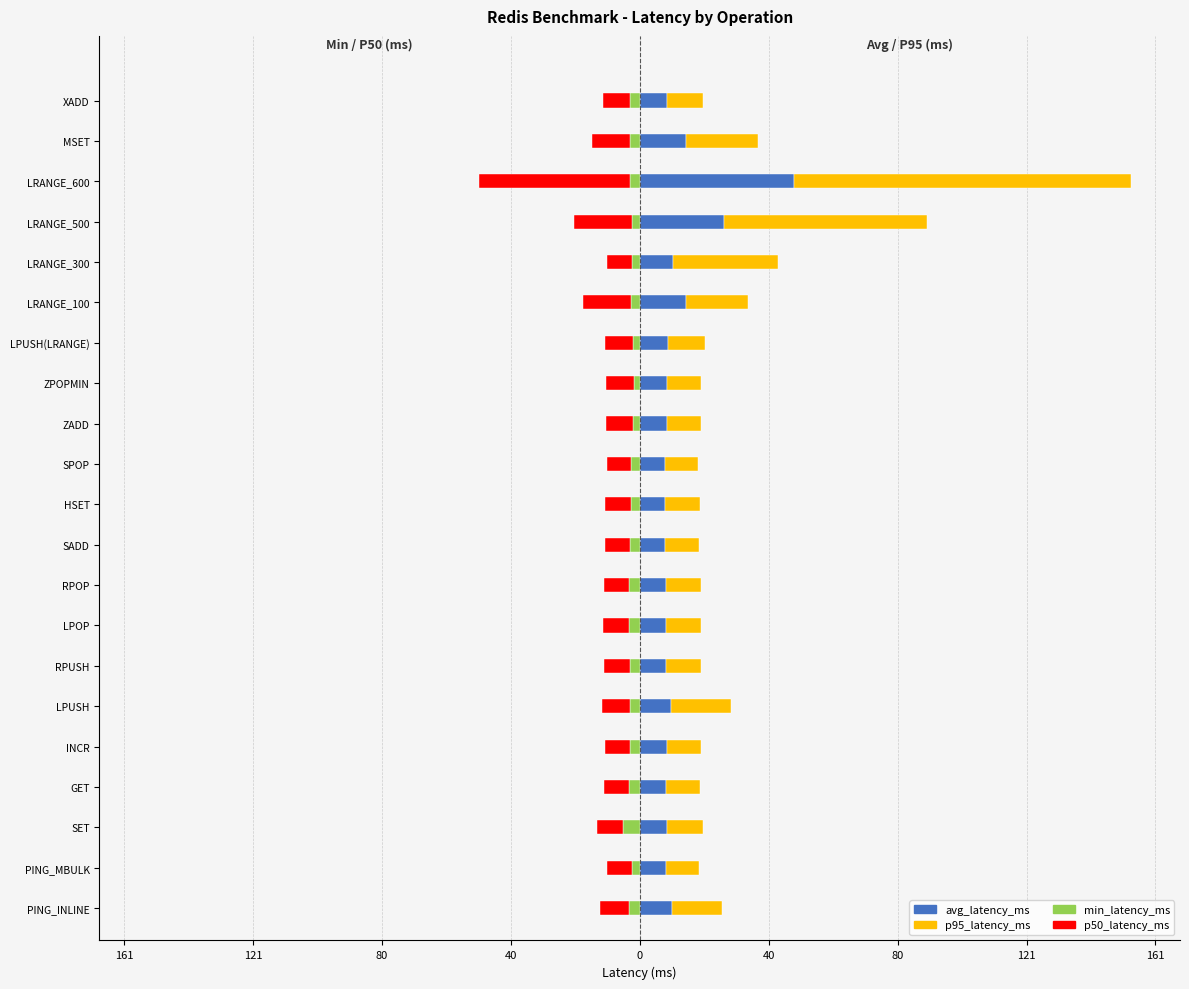

Are the bars horizontal?

Yes